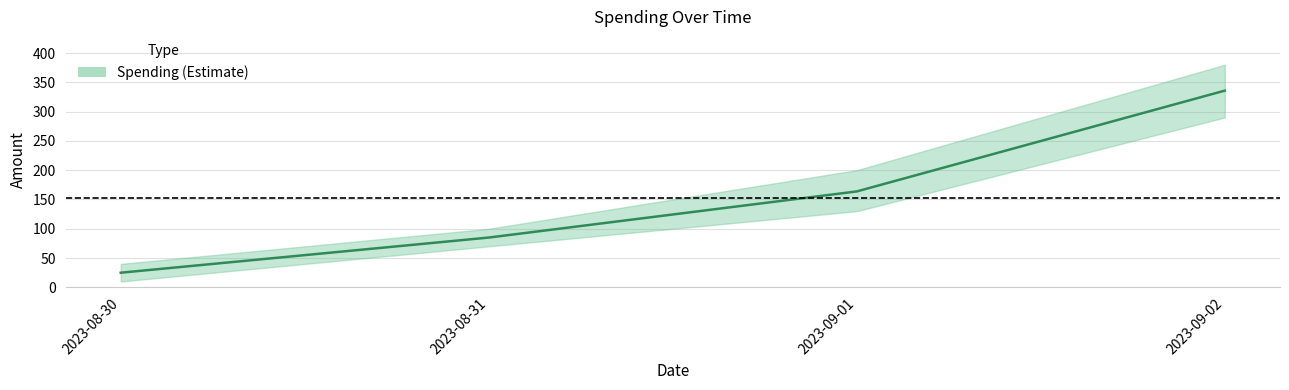

Is it true that the value at 2023-09-01 is 163.8?

True